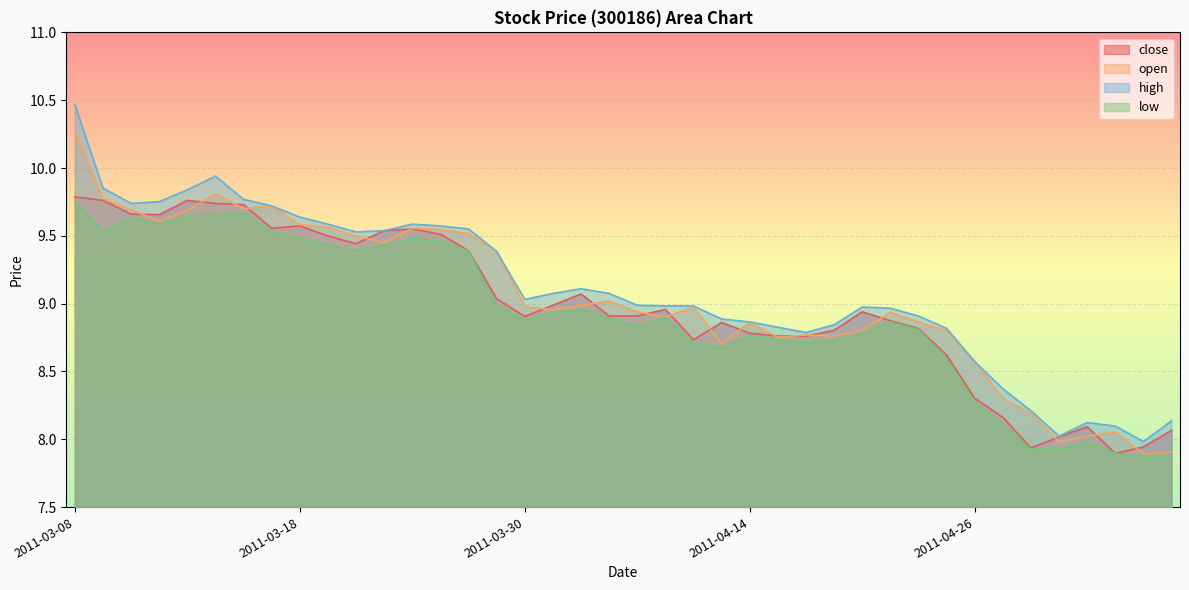

True or false: low and close intersect in this chart.

False